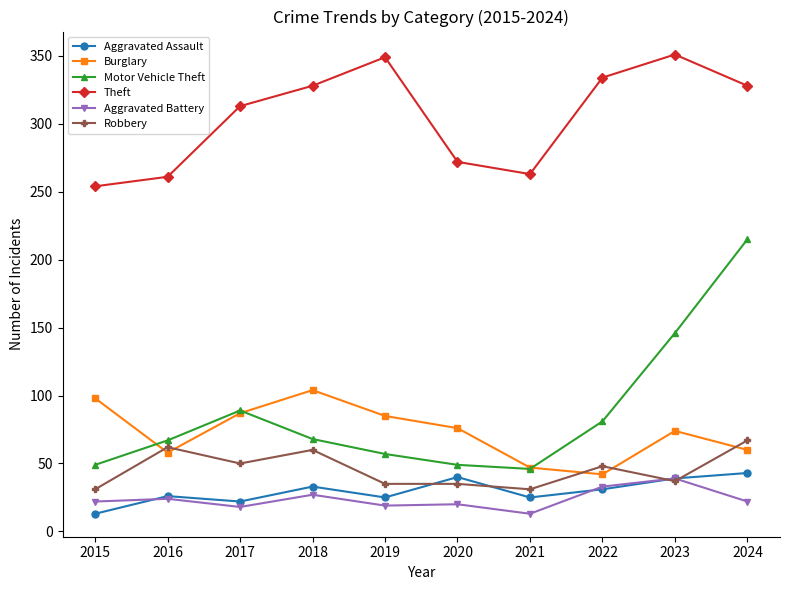

The value of Burglary at 2018 is 104. True or false?

True